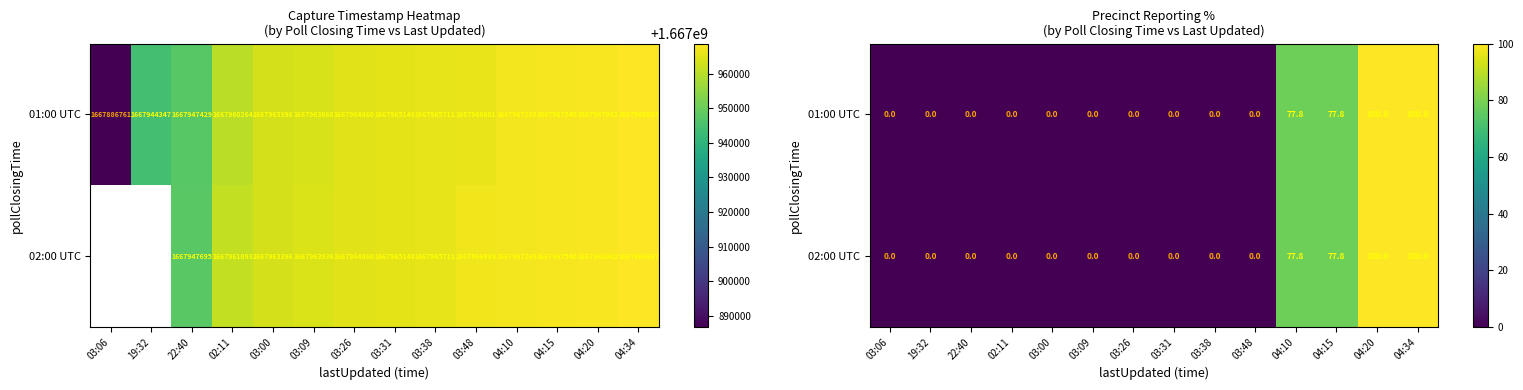

At which category does the chart reach its minimum across all series?

03:06